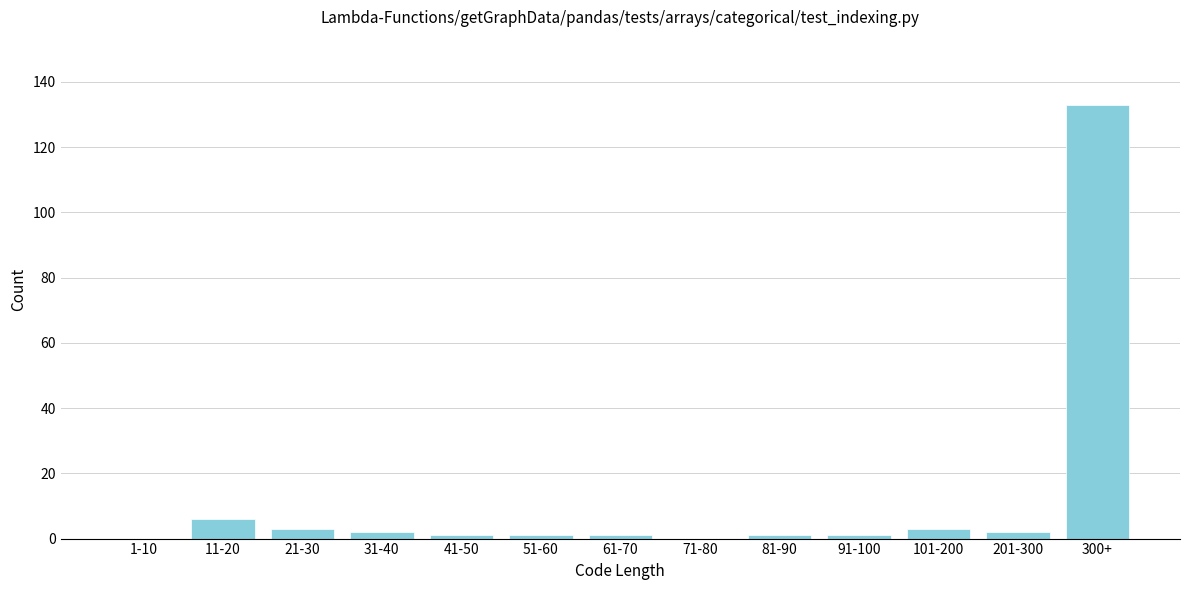

Reading left to right, list all the values displayed in this chart.

1-10=0	11-20=6	21-30=3	31-40=2	41-50=1	51-60=1	61-70=1	71-80=0	81-90=1	91-100=1	101-200=3	201-300=2	300+=133